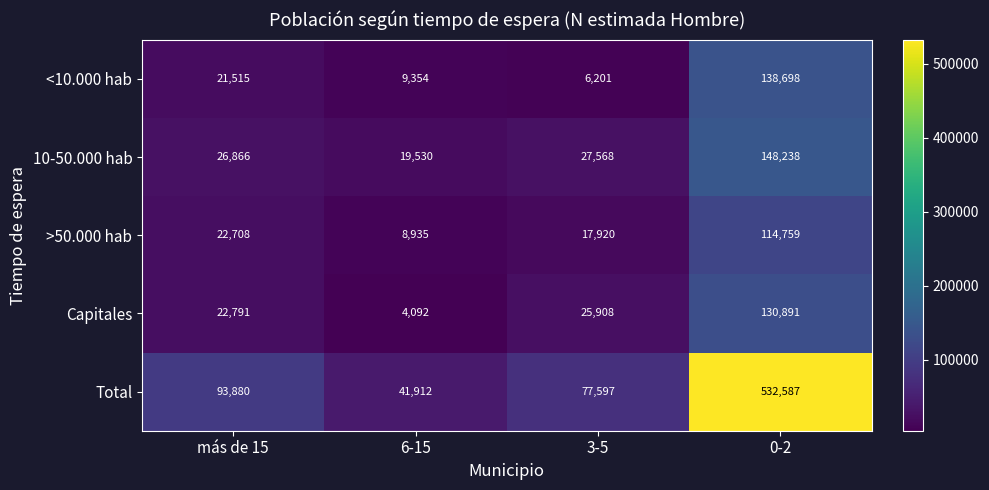

Count the number of data series in this chart.

5